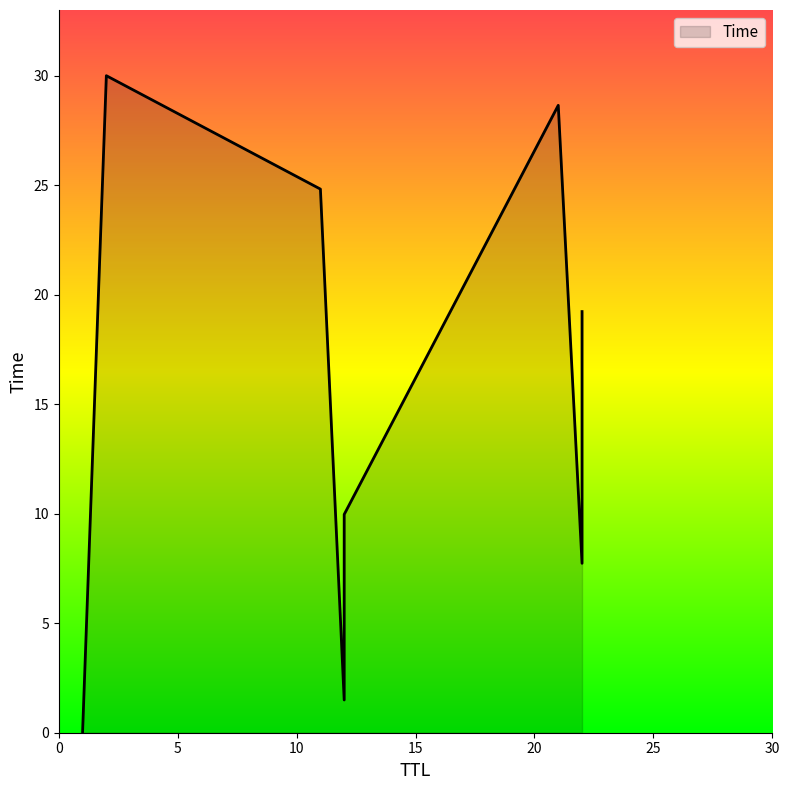

What is the change in value from 1 to 11?

+24.8